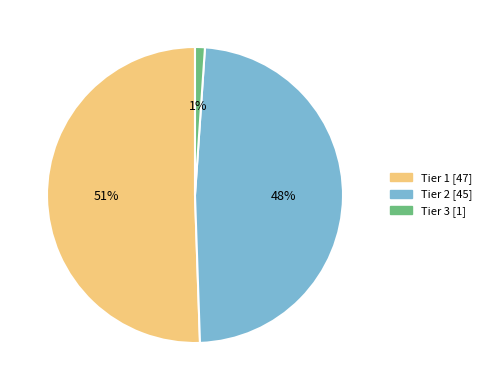

The Tier 2 slice represents 48% of the pie. True or false?

True